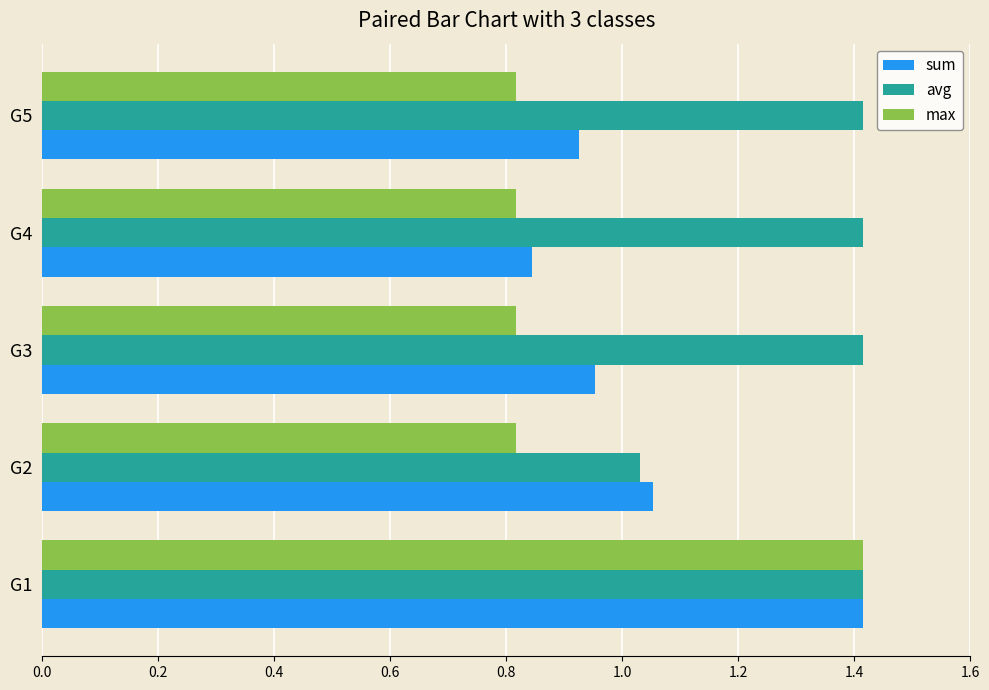

What is the difference between the highest and lowest values at G4?

0.6